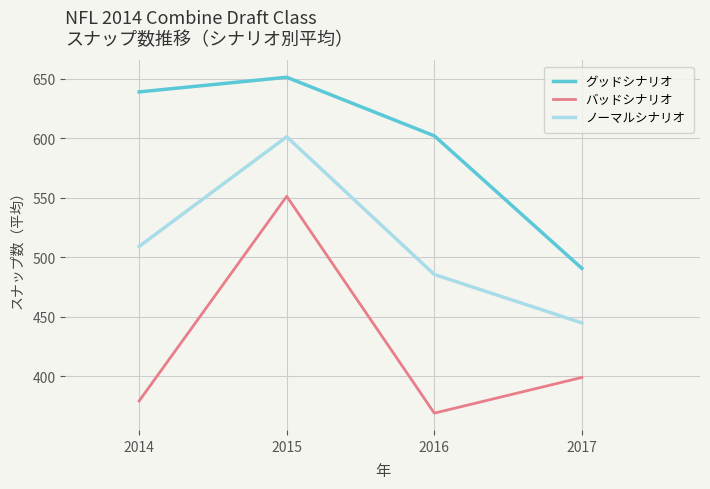

True or false: グッドシナリオ and バッドシナリオ cross at least once.

False